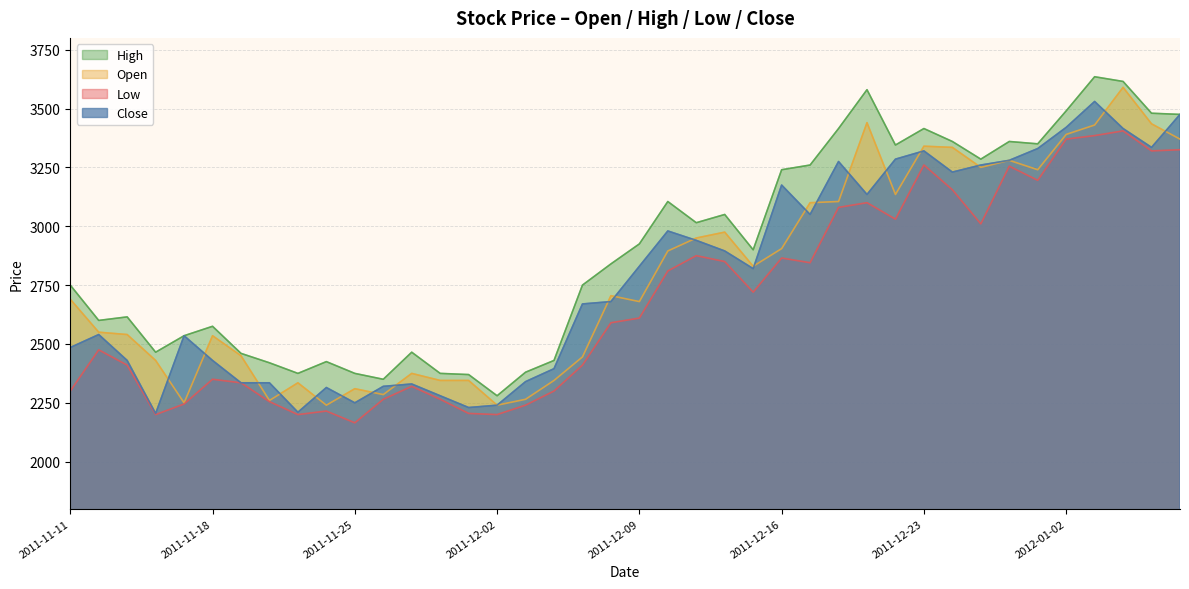

Does the chart have visible grid lines?

Yes